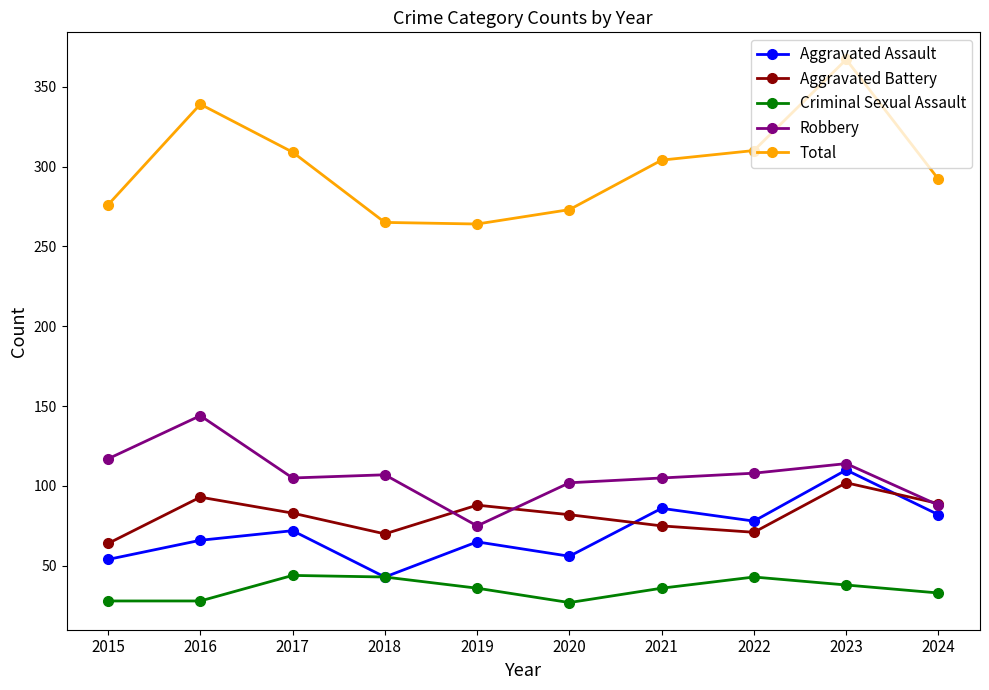

What is the value of the Aggravated Battery point at the 5th from the left?

88